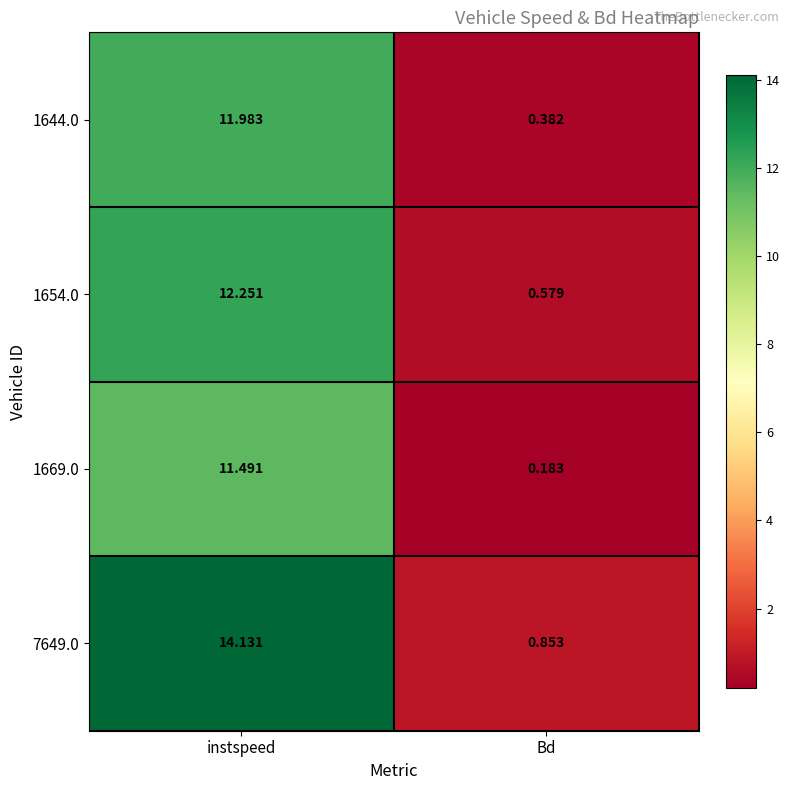

At which category is the sum across all series the highest?

instspeed